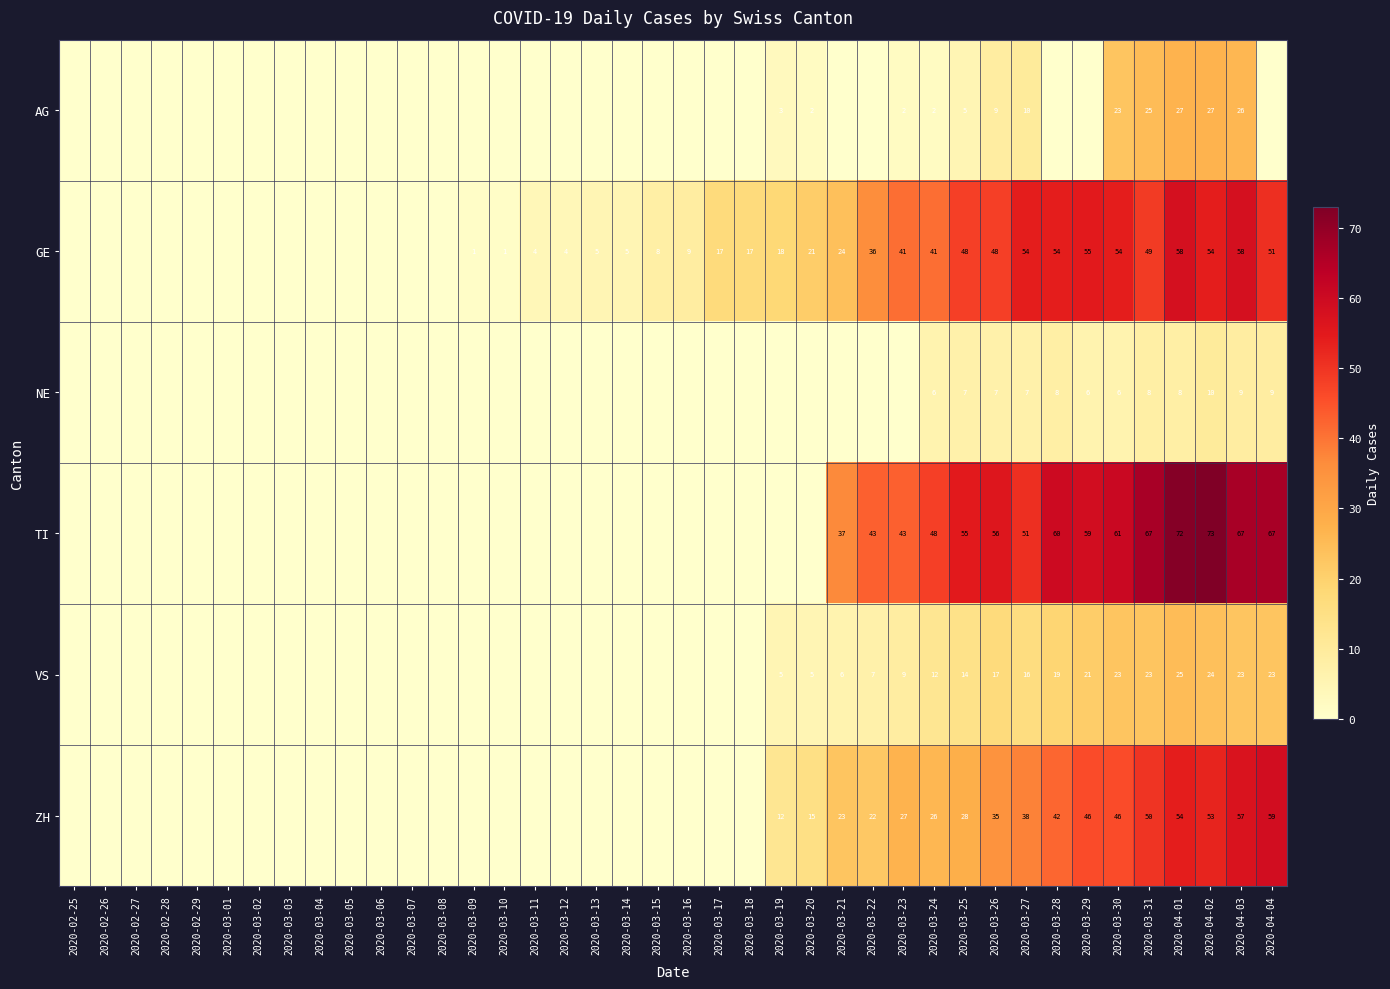

At which category is the sum across all series the highest?

2020-04-01